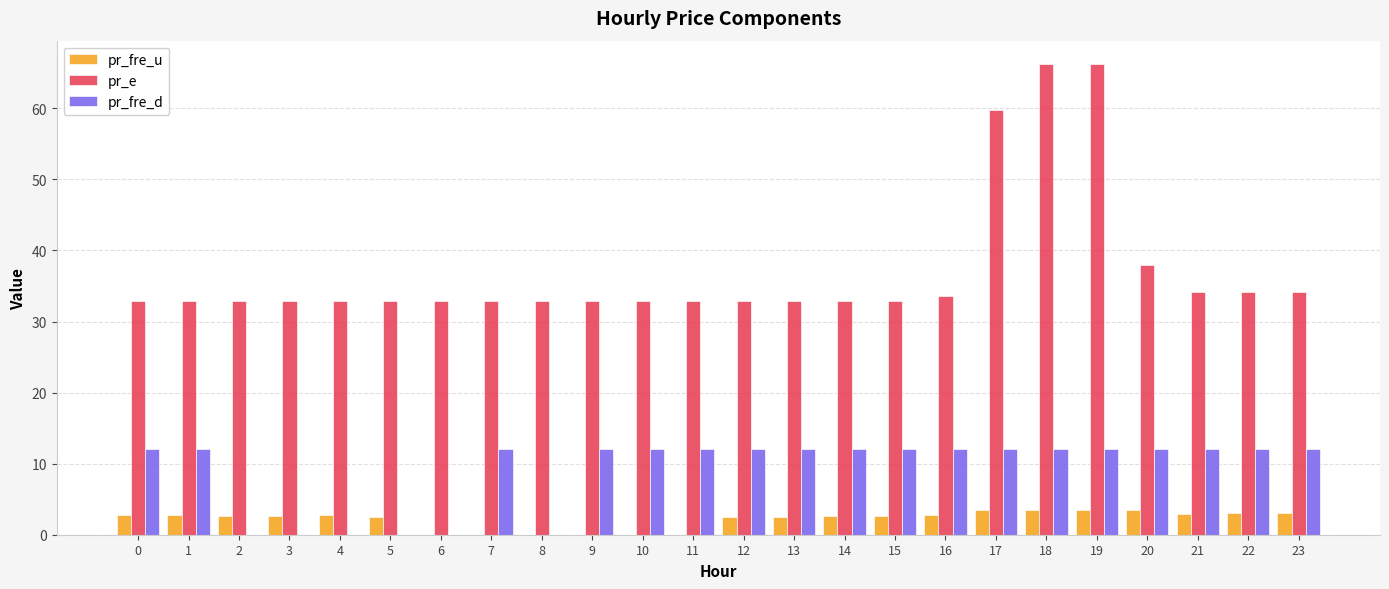

How many series are shown in this chart?

3